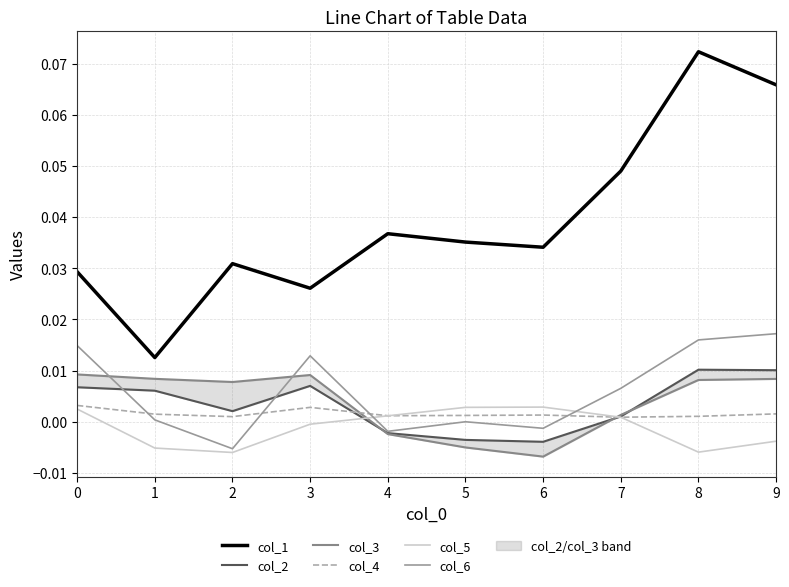

How many interior local peaks does the col_1 series have?

3